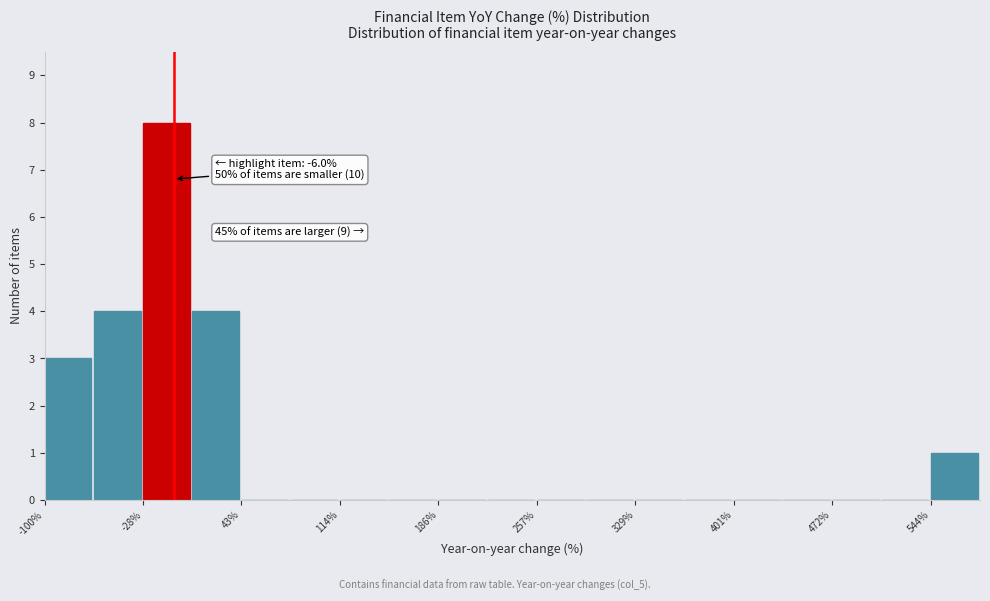

Around what value on the x-axis is the tallest bar? Give the approximate position of its centre, as read against the axis.

-10